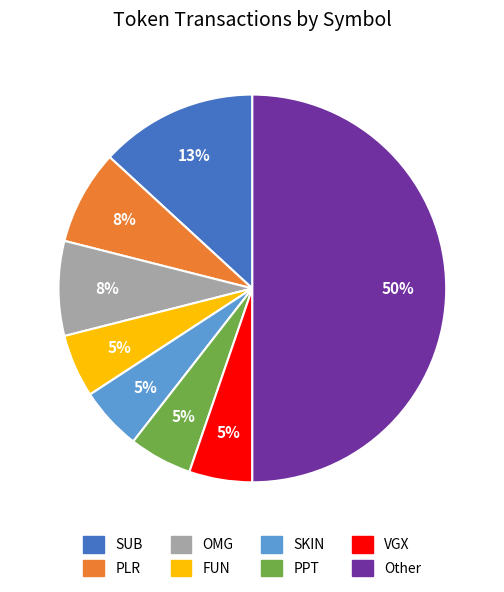

Which has a higher value, SUB or Other?

Other